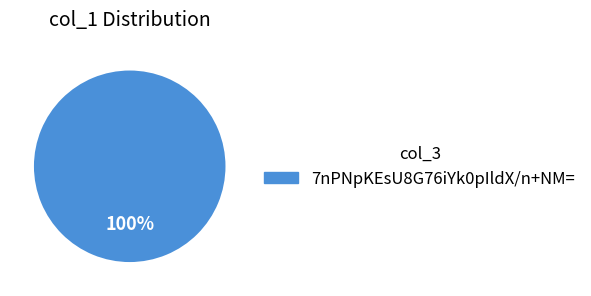

To the nearest percent, what percentage of the pie is 7nPNpKEsU8G76iYk0pIldX/n+NM=?

100%